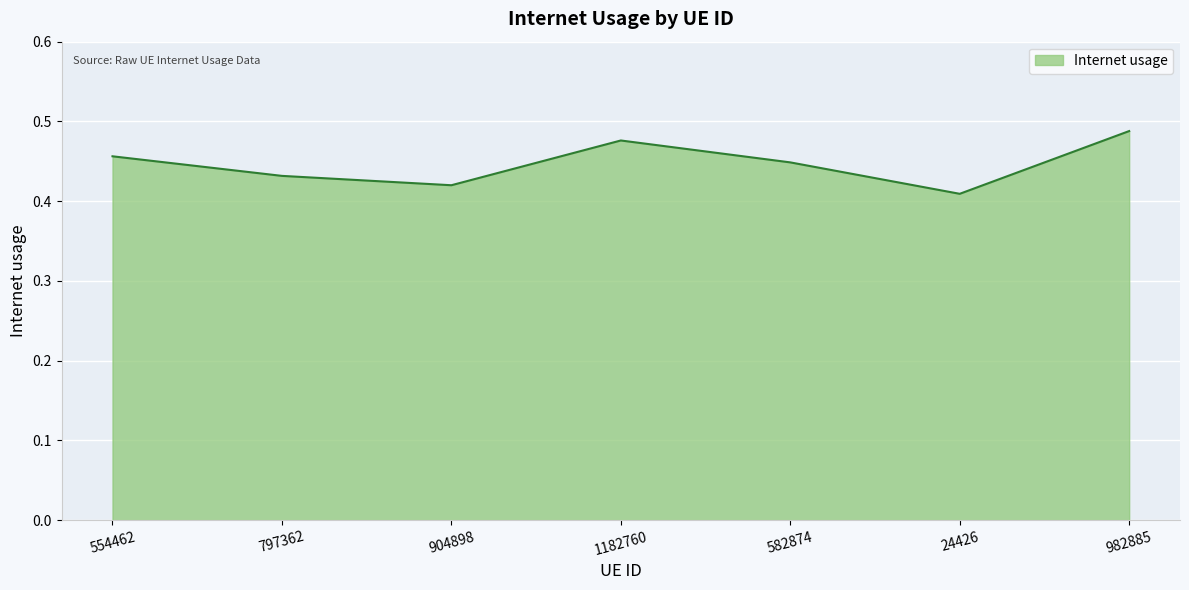

At which label is the value closest to 0?

24426